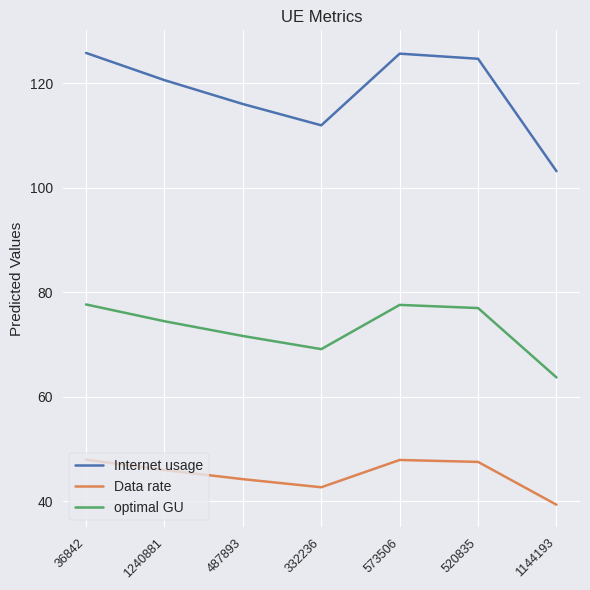

What is the sum of the Data rate values at 36842 and 1240881?

93.9